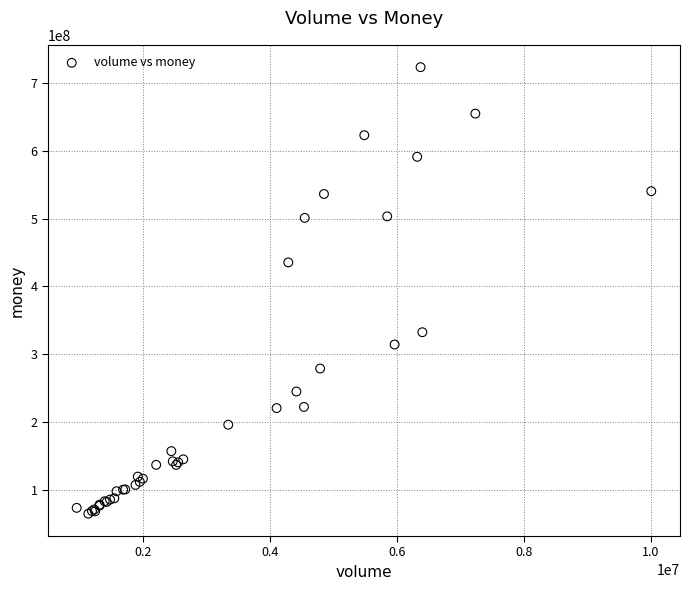

What Y value in the scatter plot is closest to 394072029?

435344733.0